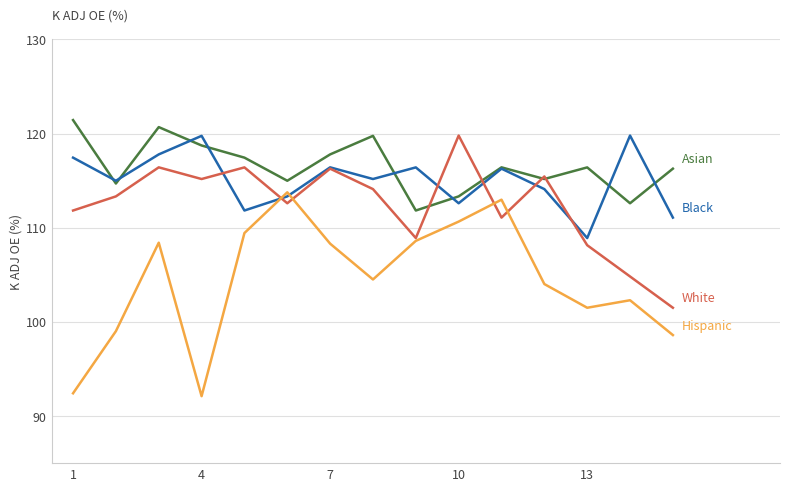

What is the smallest value displayed?

92.1